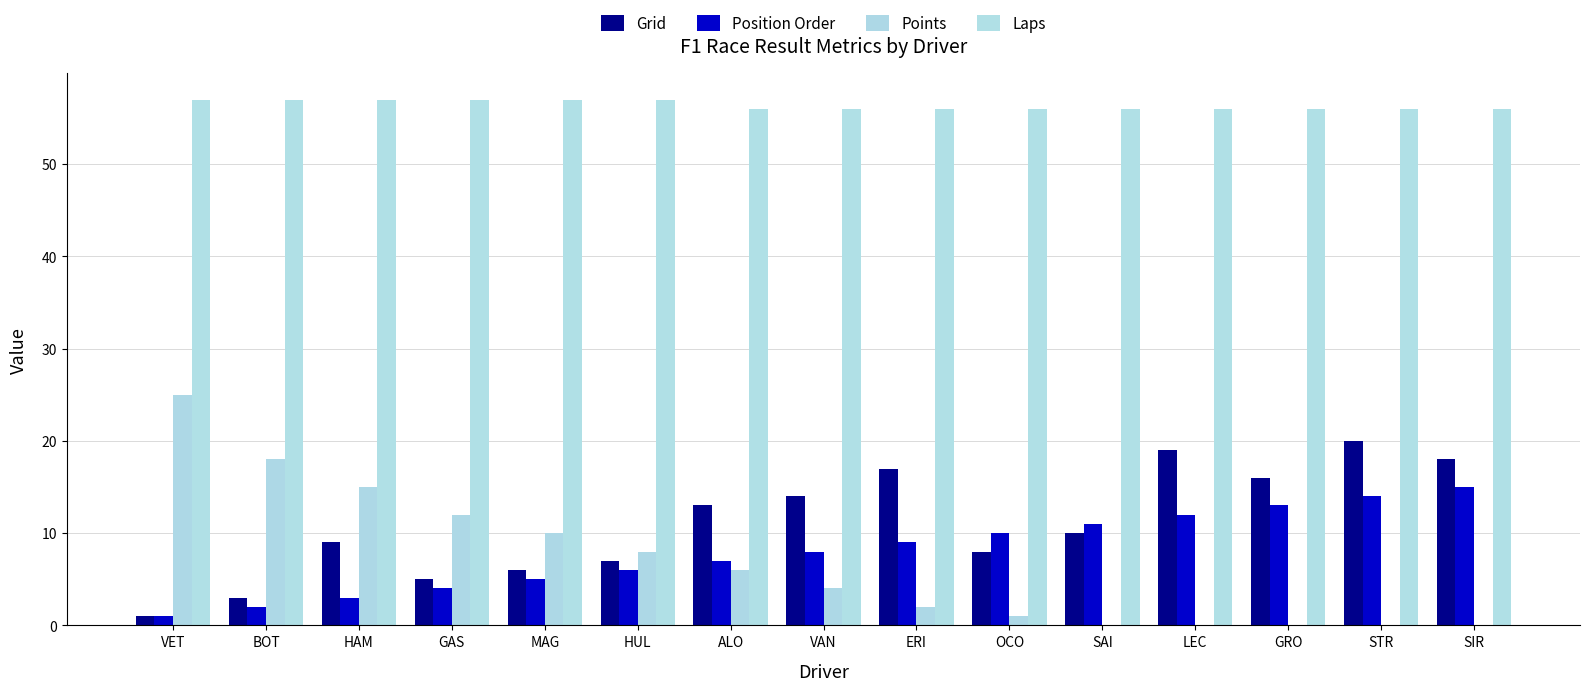

What is the difference between the Laps values at MAG and SAI?

1